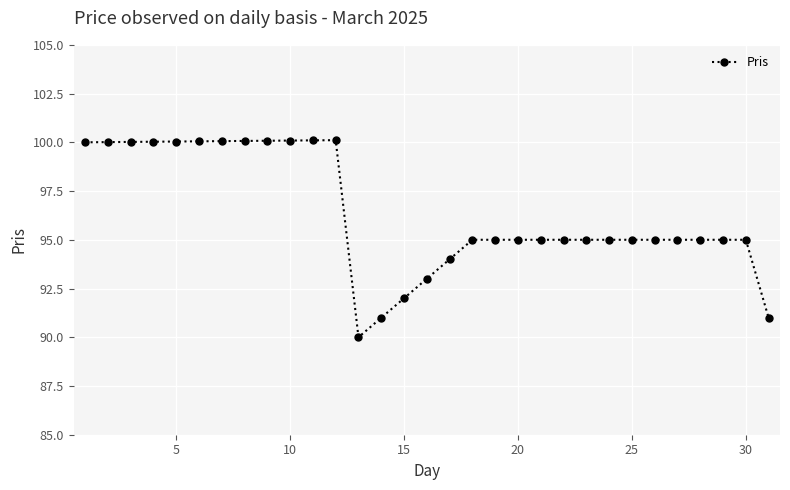

What is the value of the 16th point from the left?

93.0